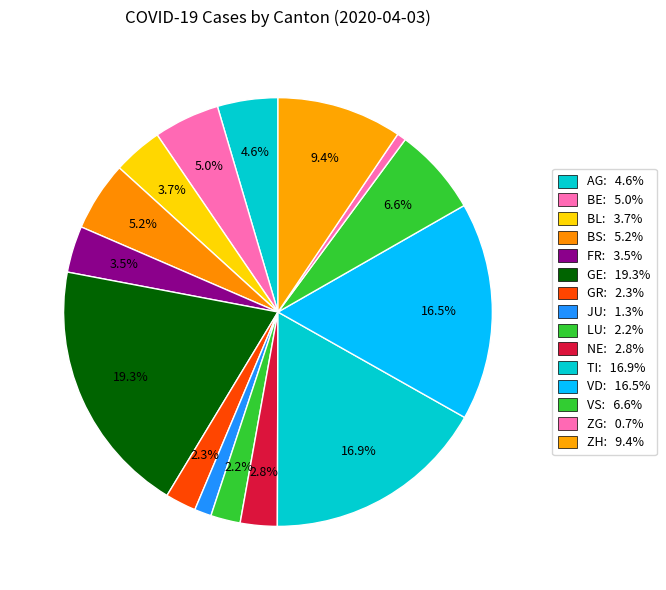

Which category has the smallest portion of the pie?

ZG